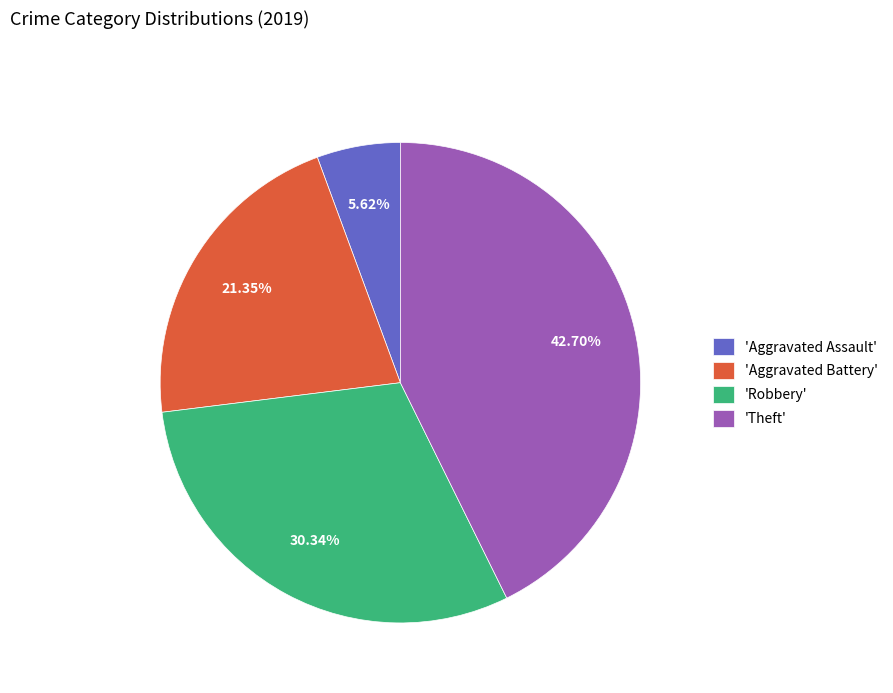

What is the smallest slice in the pie chart?

'Aggravated Assault'